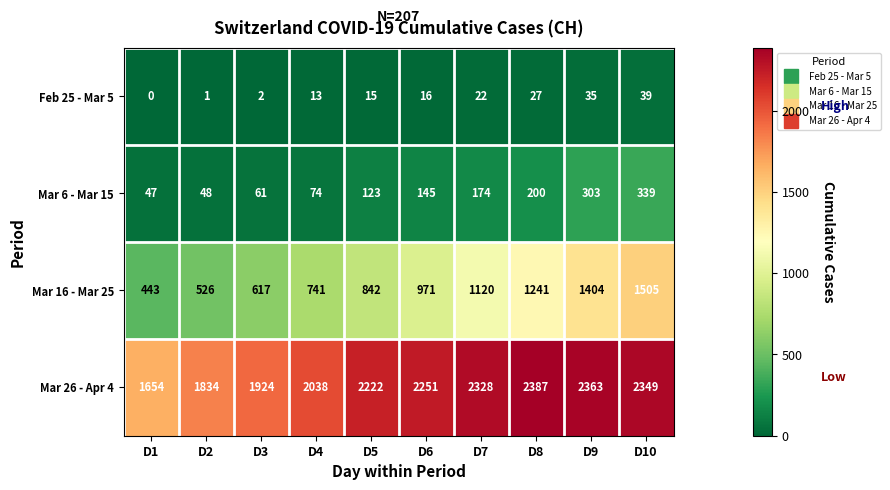

At which category does the chart reach its minimum across all series?

D1